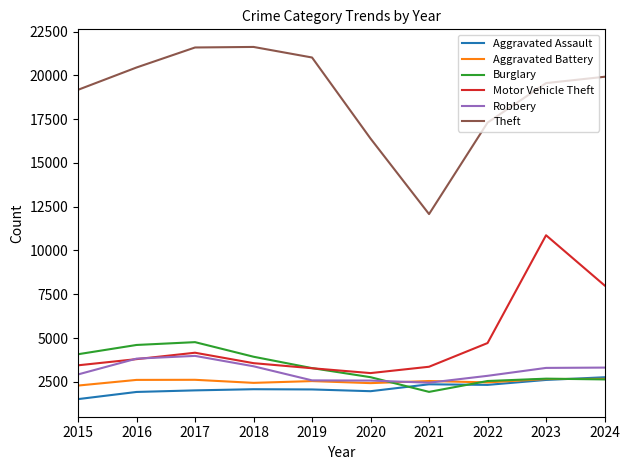

At 2018, list the series in order from largest to smallest.

Theft, Burglary, Motor Vehicle Theft, Robbery, Aggravated Battery, Aggravated Assault